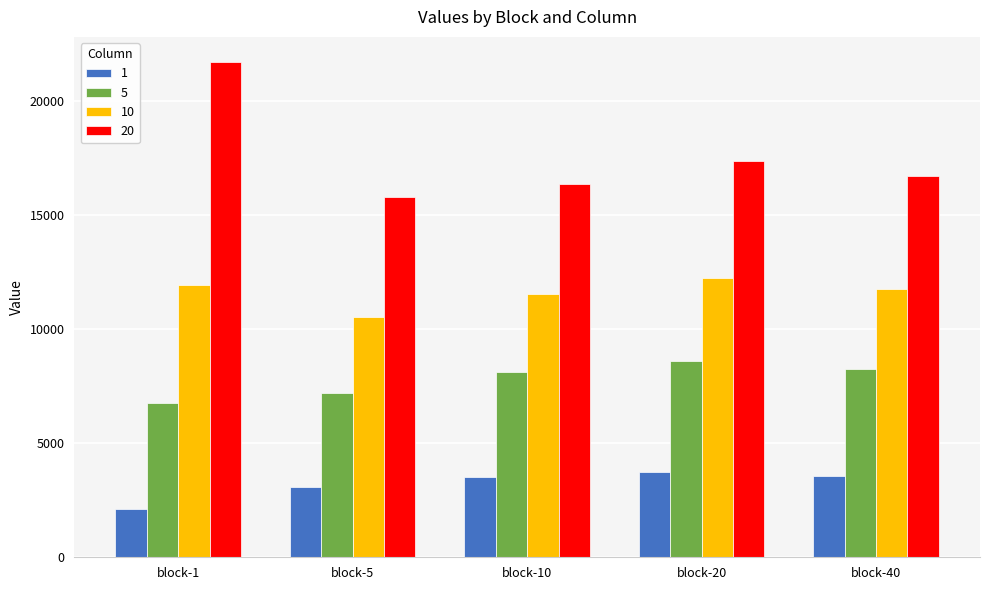

Which category has the lowest value in the 1 series?

block-1